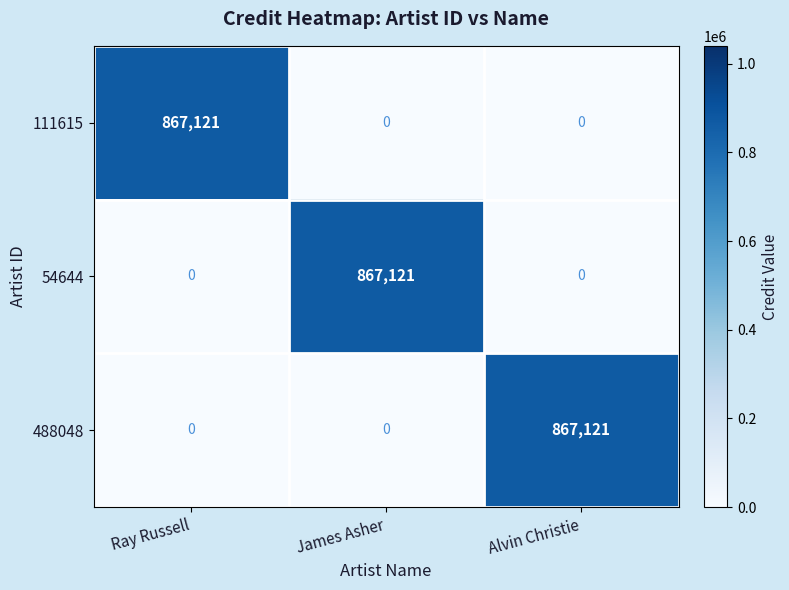

How many distinct data groups are displayed?

3